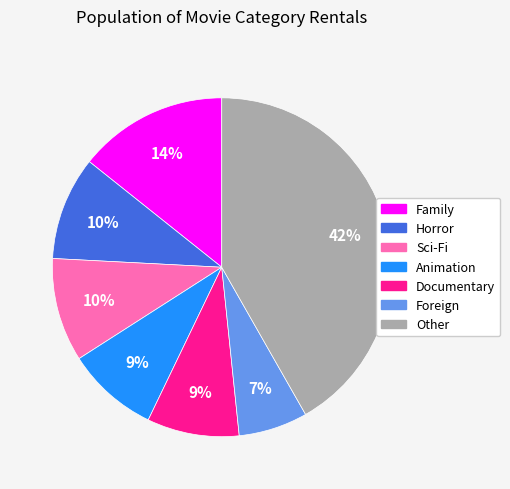

Is there a majority slice in this chart?

No